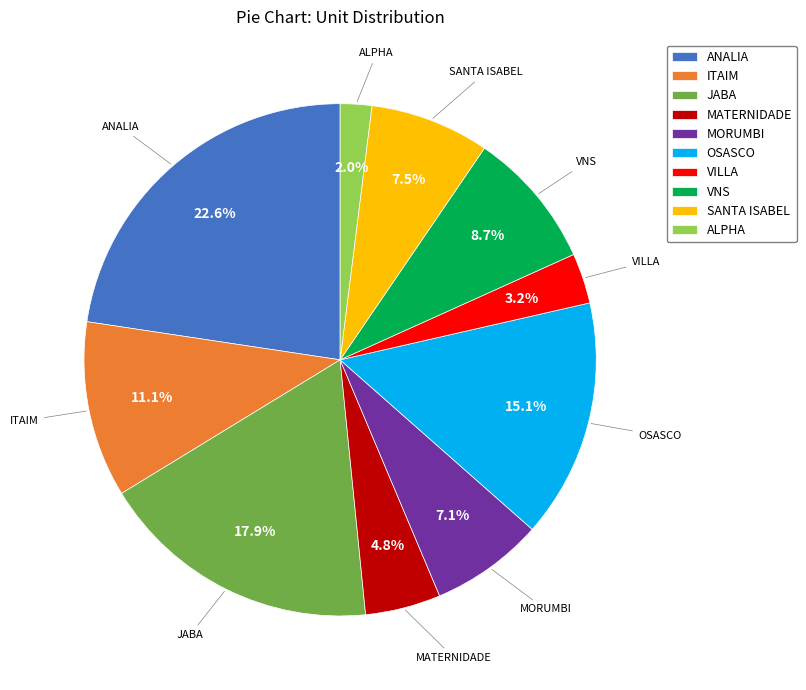

To the nearest percent, what portion does VNS represent?

9%